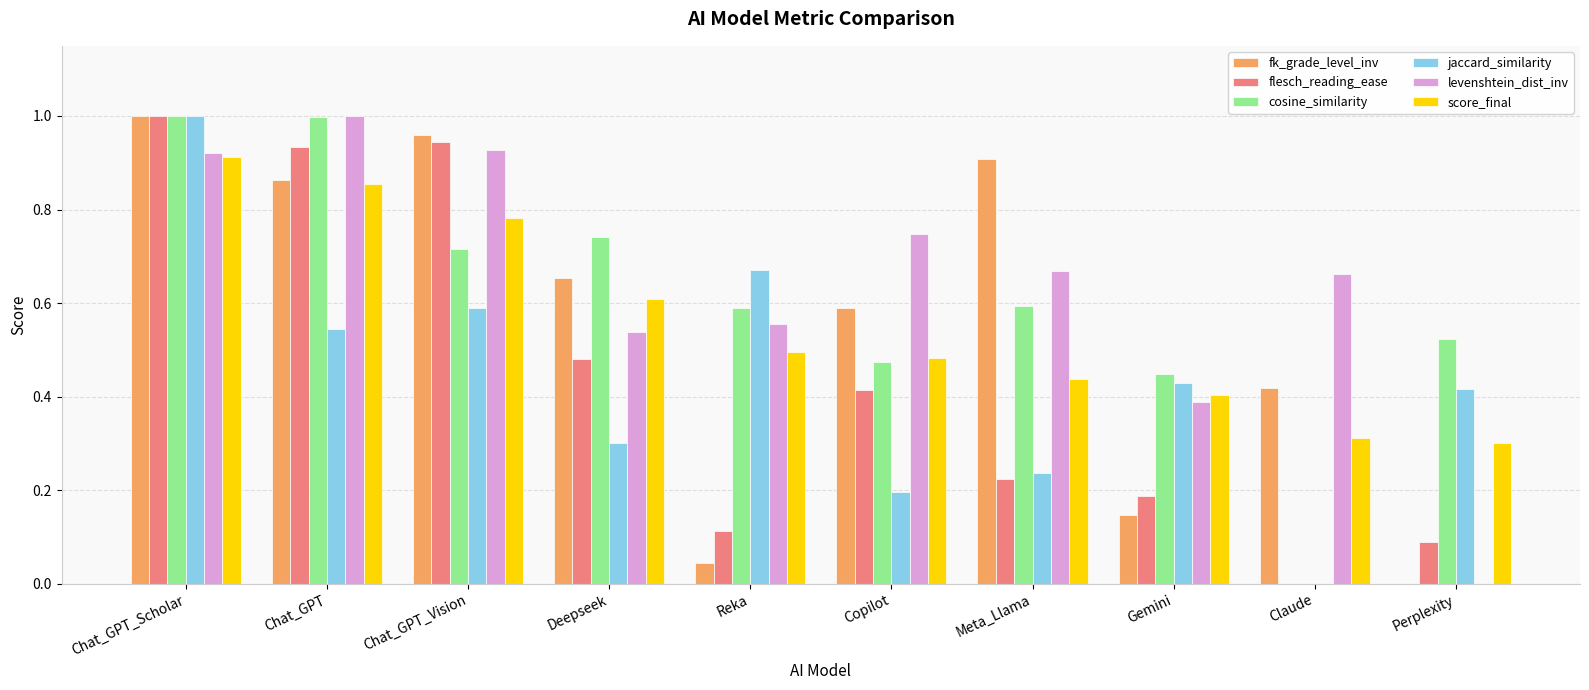

Which category has the highest value in the score_final series?

Chat_GPT_Scholar